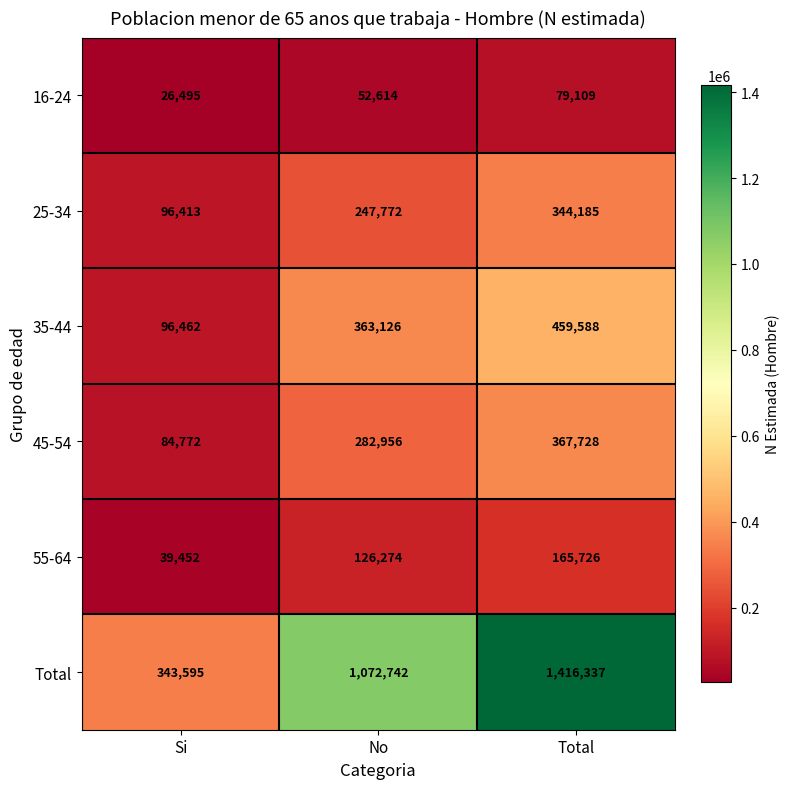

Reading left to right, transcribe all the data shown in this chart.

16-24: 26495	52614	79109
25-34: 96413	247772	344185
35-44: 96462	363126	459588
45-54: 84772	282956	367728
55-64: 39452	126274	165726
Total: 343595	1072742	1416337